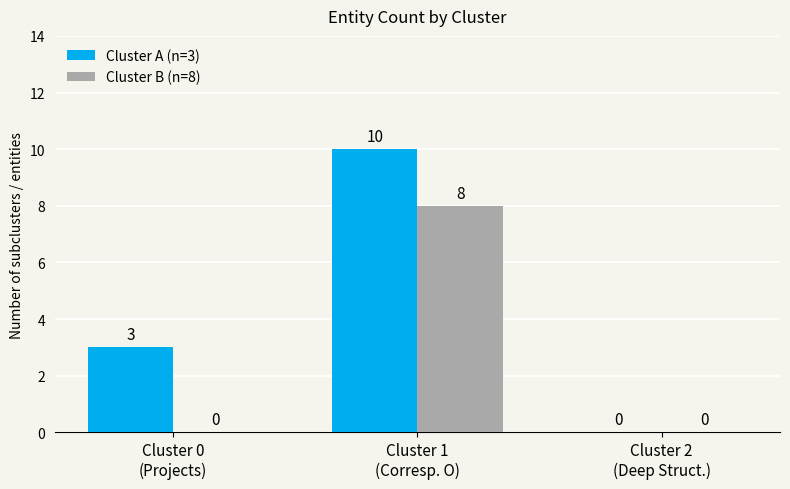

Reading left to right, list all the values displayed in this chart.

Cluster A (n=3): 3	10	0
Cluster B (n=8): 0	8	0